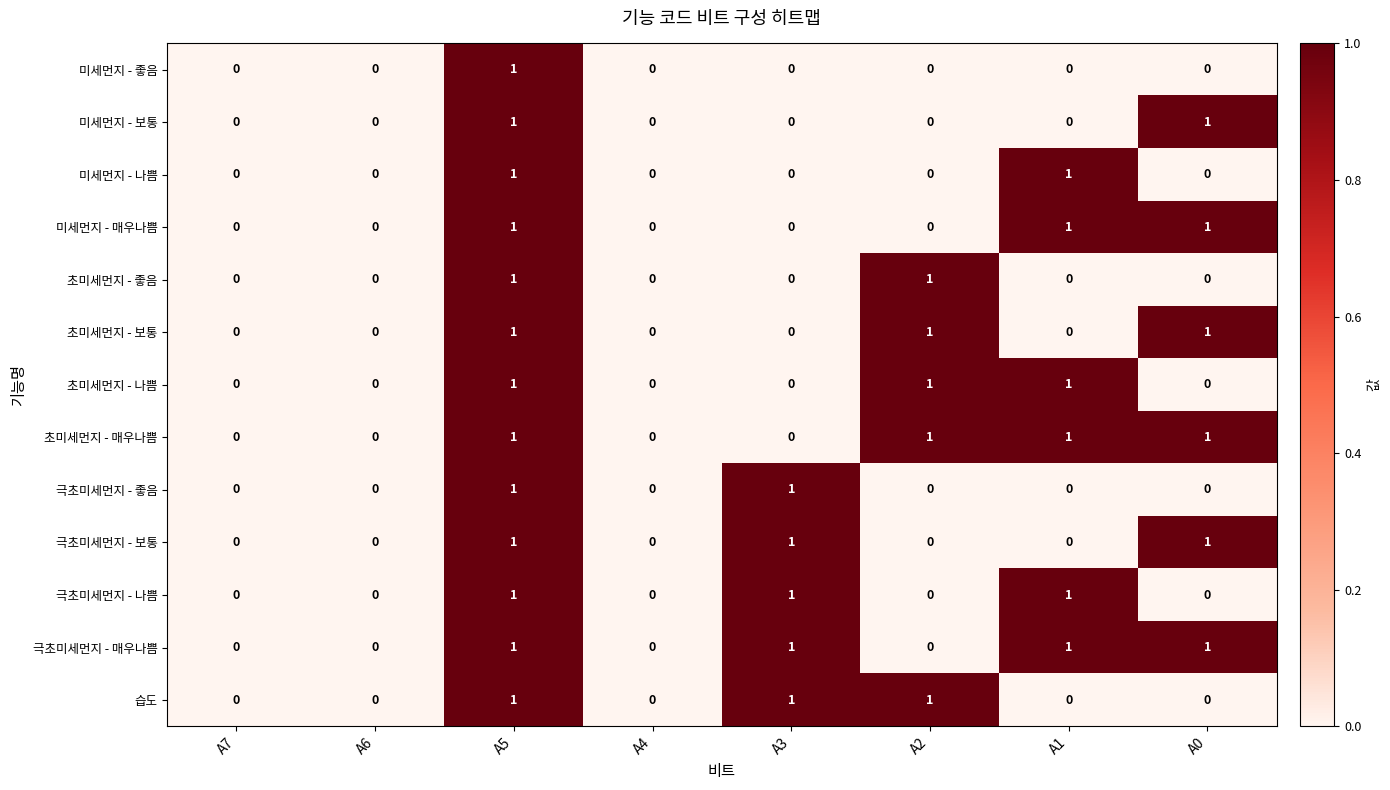

At which category is the sum across all series the highest?

A5